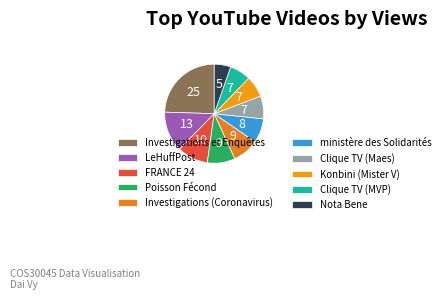

To the nearest percent, what is the combined percentage of Investigations (Coronavirus) and ministère des Solidarités?

16%